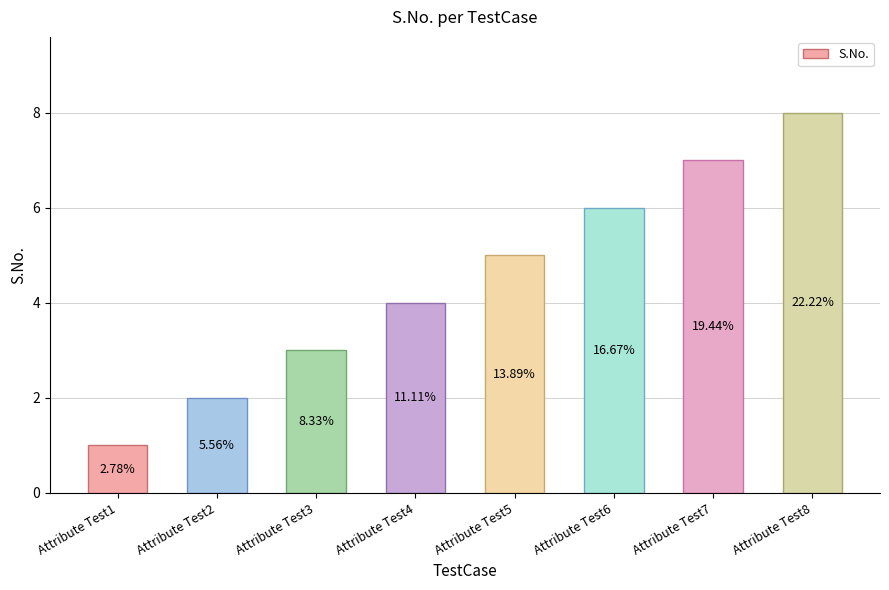

What is the greatest value displayed?

8